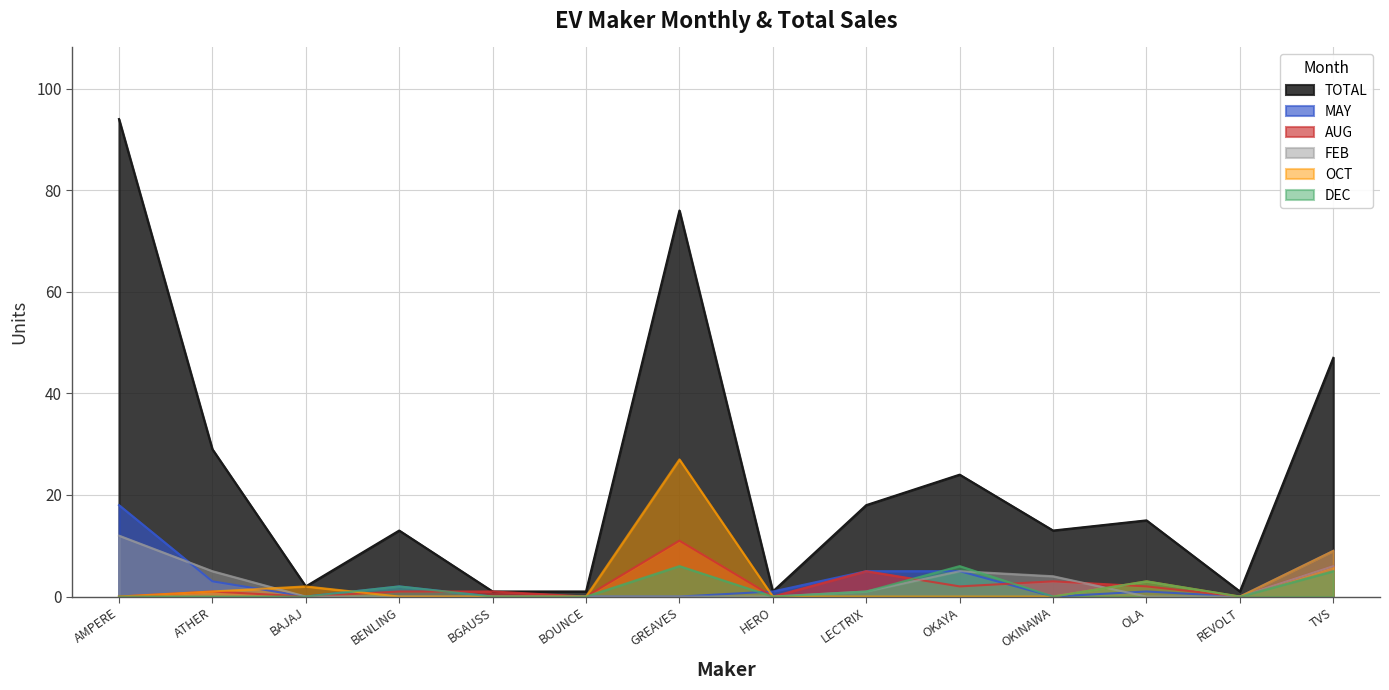

True or false: MAY has more than 0 interior local peaks.

True